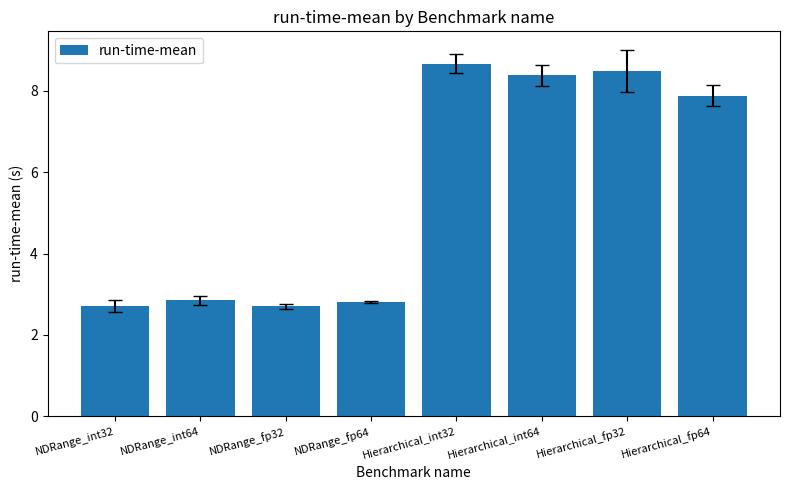

Which has a higher value, NDRange_int64 or Hierarchical_int32?

Hierarchical_int32